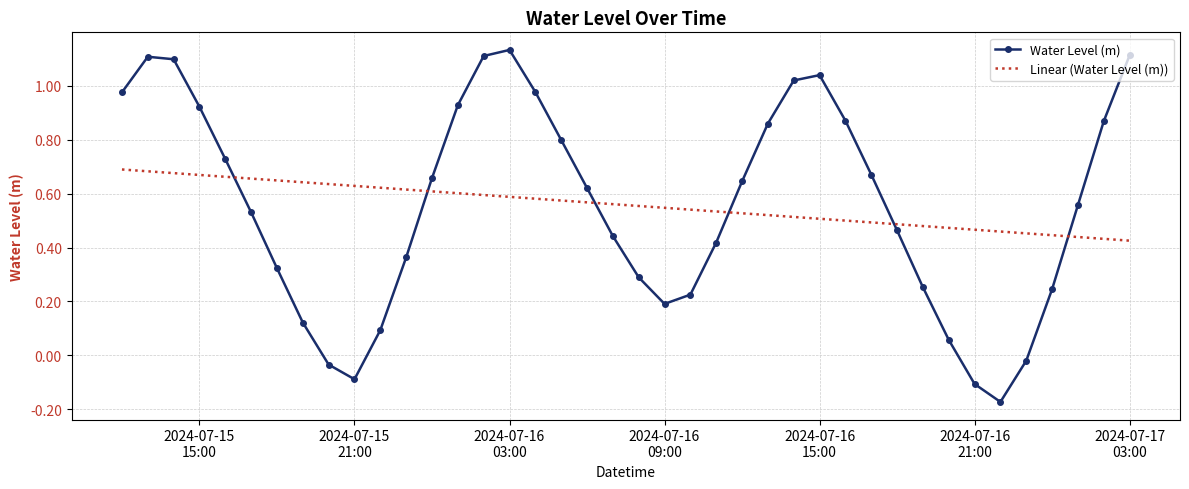

How many values are below 0?

5